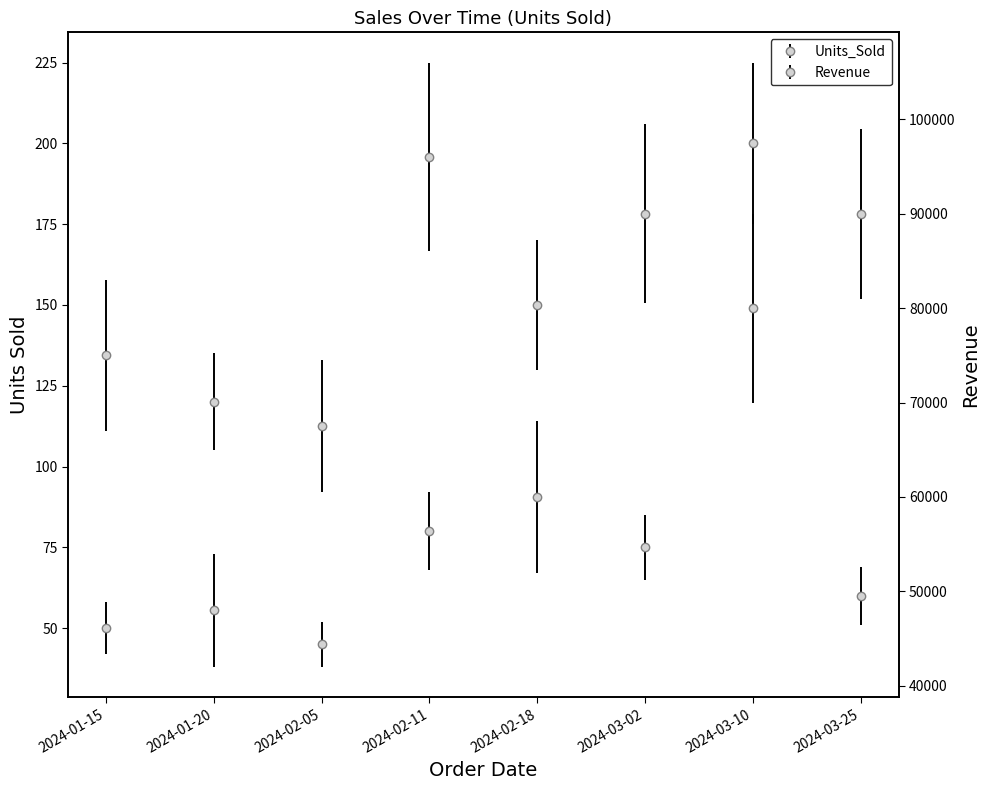

Where does the Revenue series first go above 80000?

2024-02-11